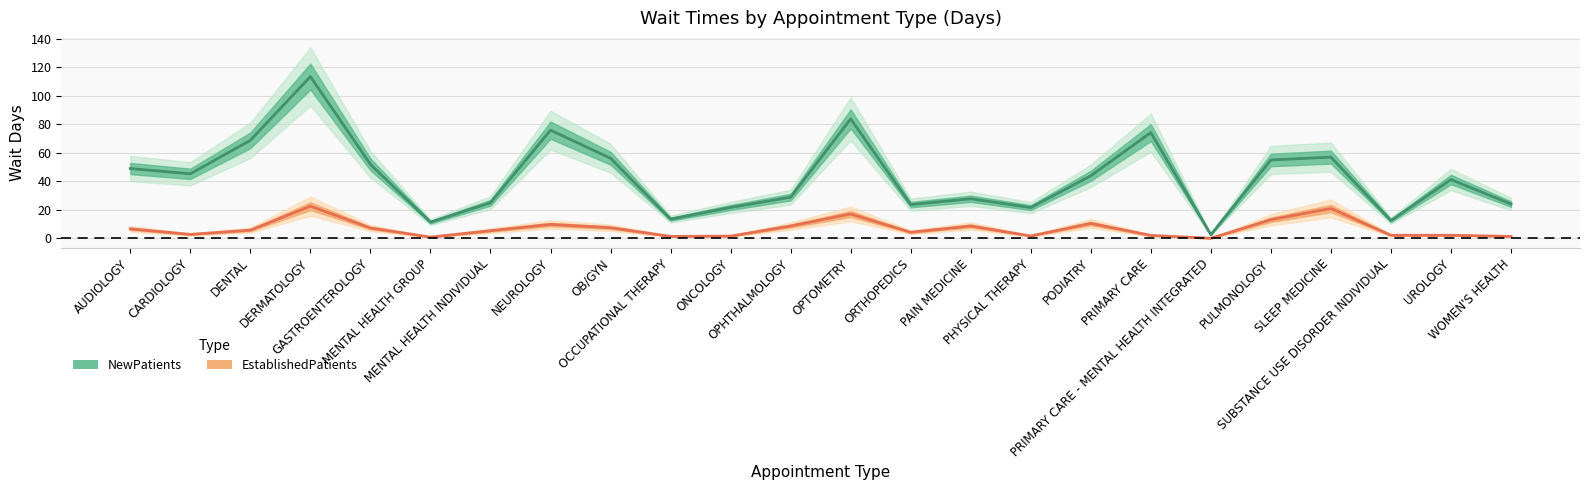

Is it true that EstablishedPatients equals 9.8 at NEUROLOGY?

True